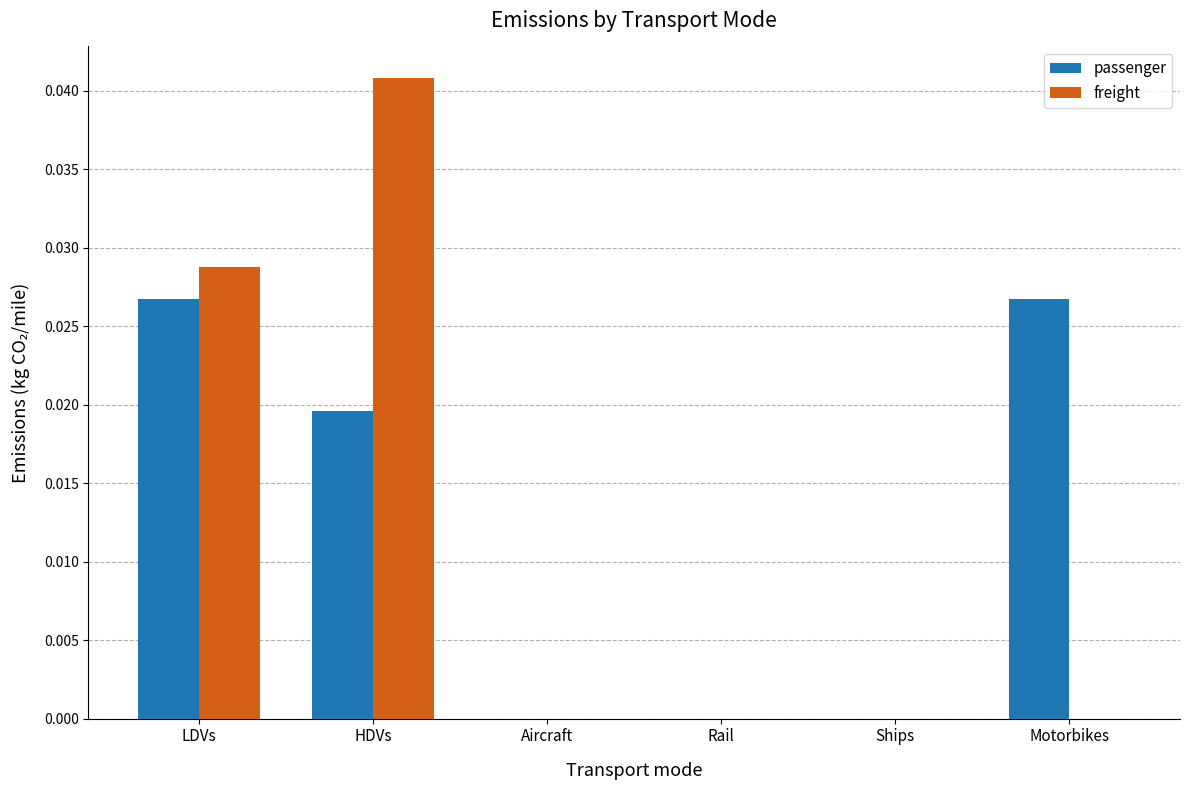

What are all the series names shown in the legend?

passenger, freight